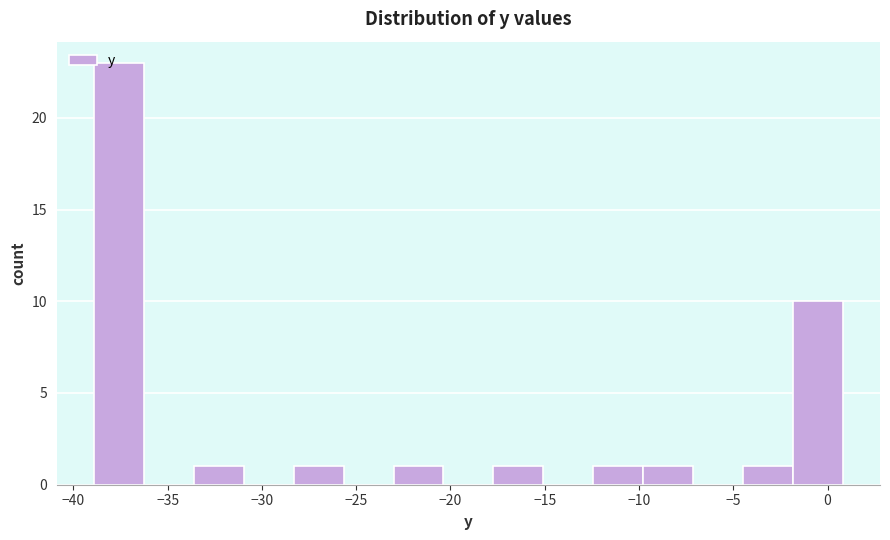

What is the height of the bar covering -39.0 to -36.5 on the x-axis? Neither the bar edges nor the heights are printed on the chart, so give them approximately, as read against the axes.

23